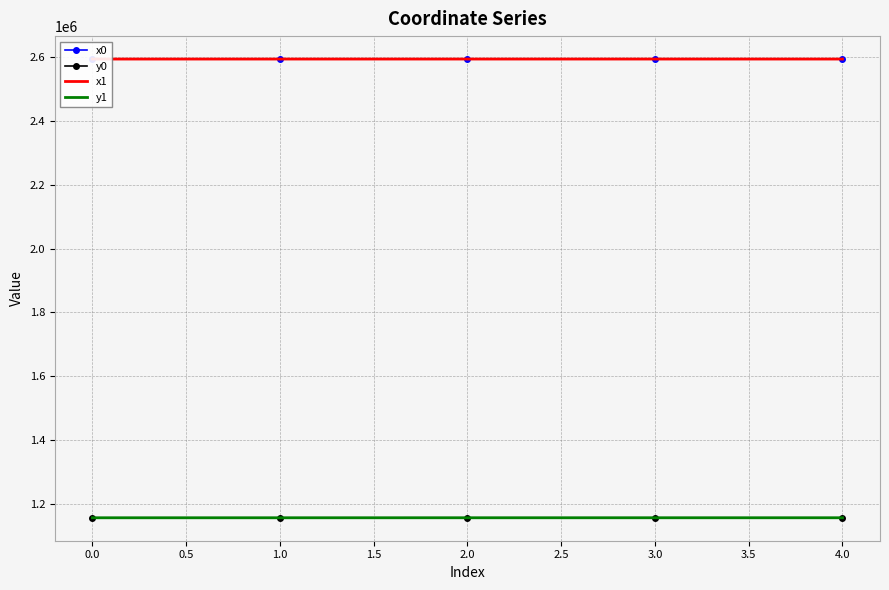

How many data points in y1 are above 1155996?

3